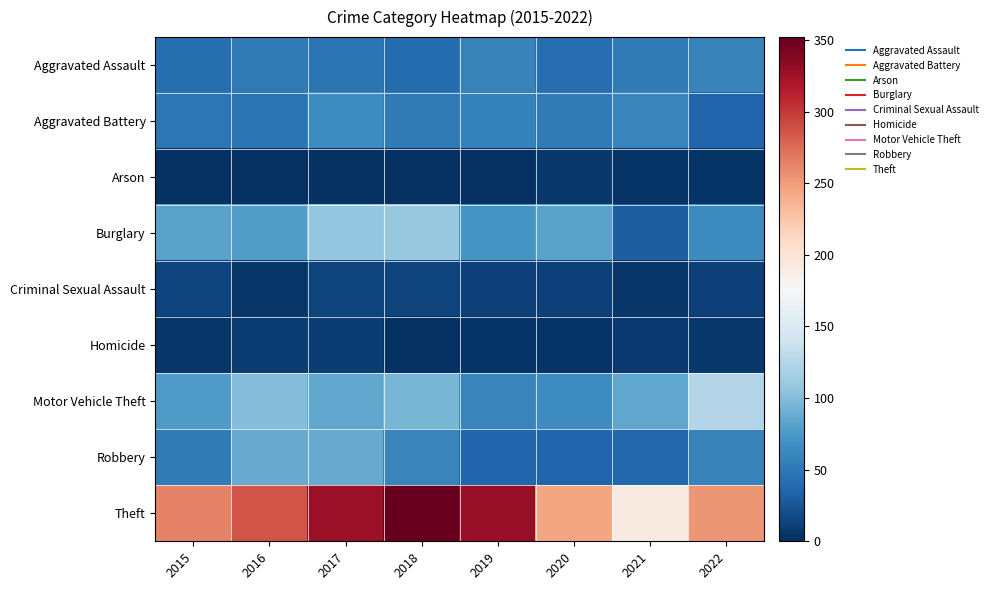

What is the difference between the highest and lowest values at 2019?

328